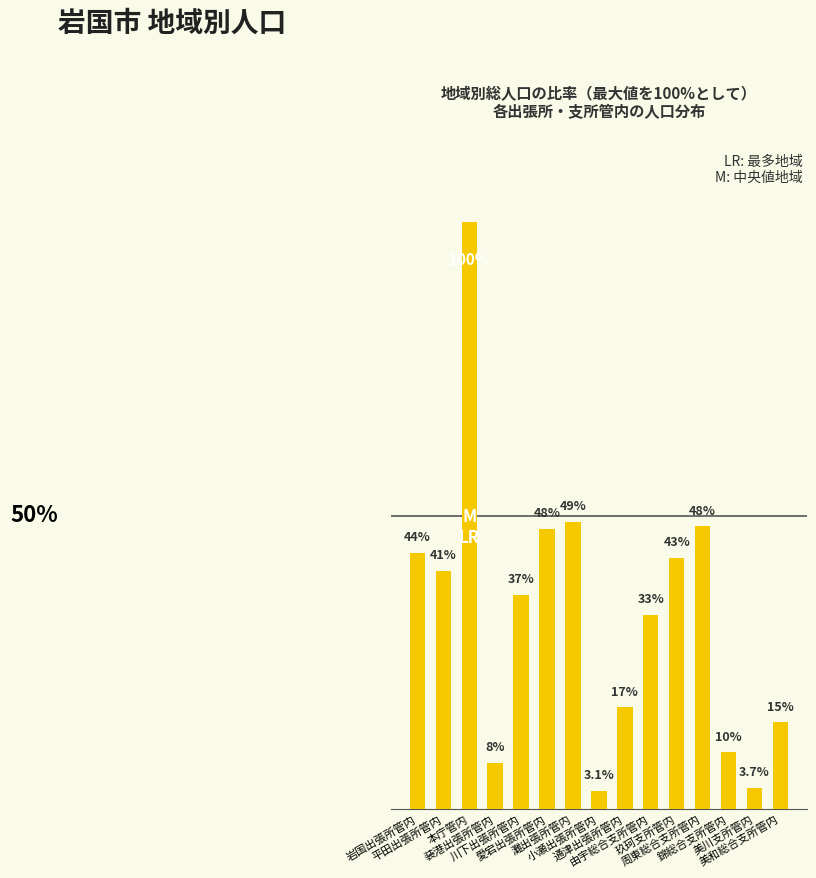

The chart shows a value of 17.4 at 通津出張所管内. True or false?

True